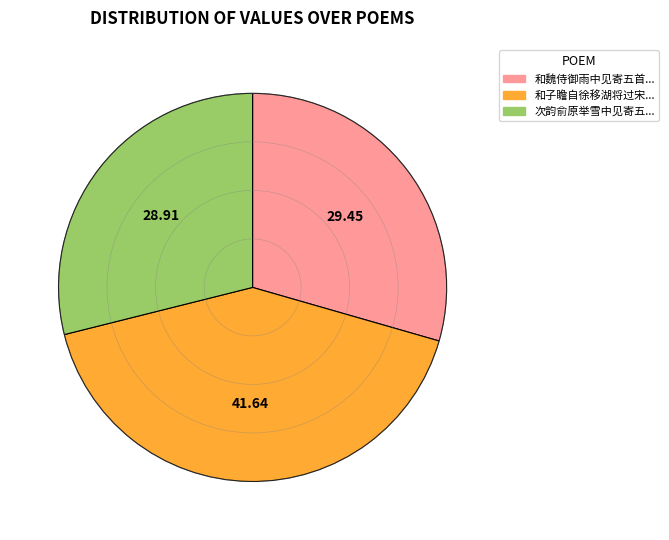

Is there a majority slice in this chart?

No